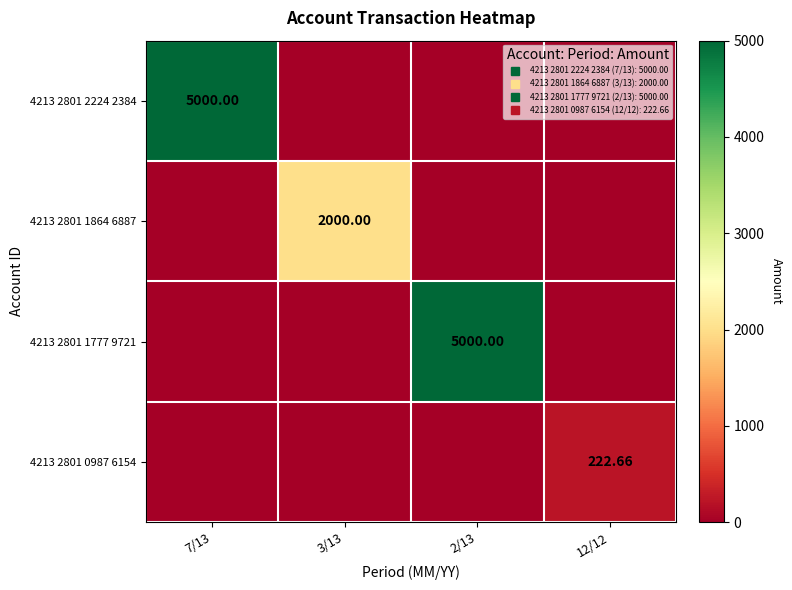

Is the value of 4213 2801 0987 6154 at 7/13 greater than the value of 4213 2801 1864 6887 at 12/12?

No